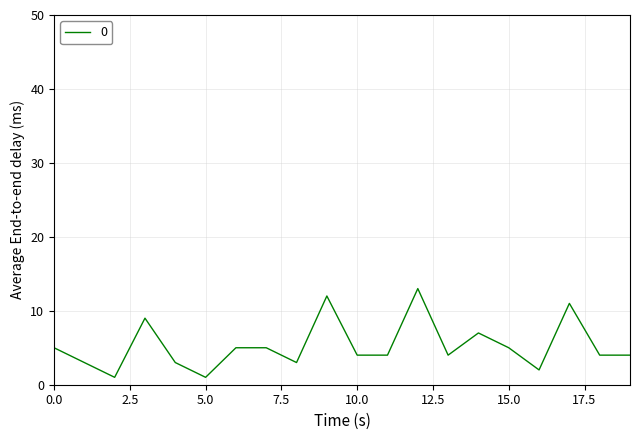

What is the difference between the maximum and minimum values?

12